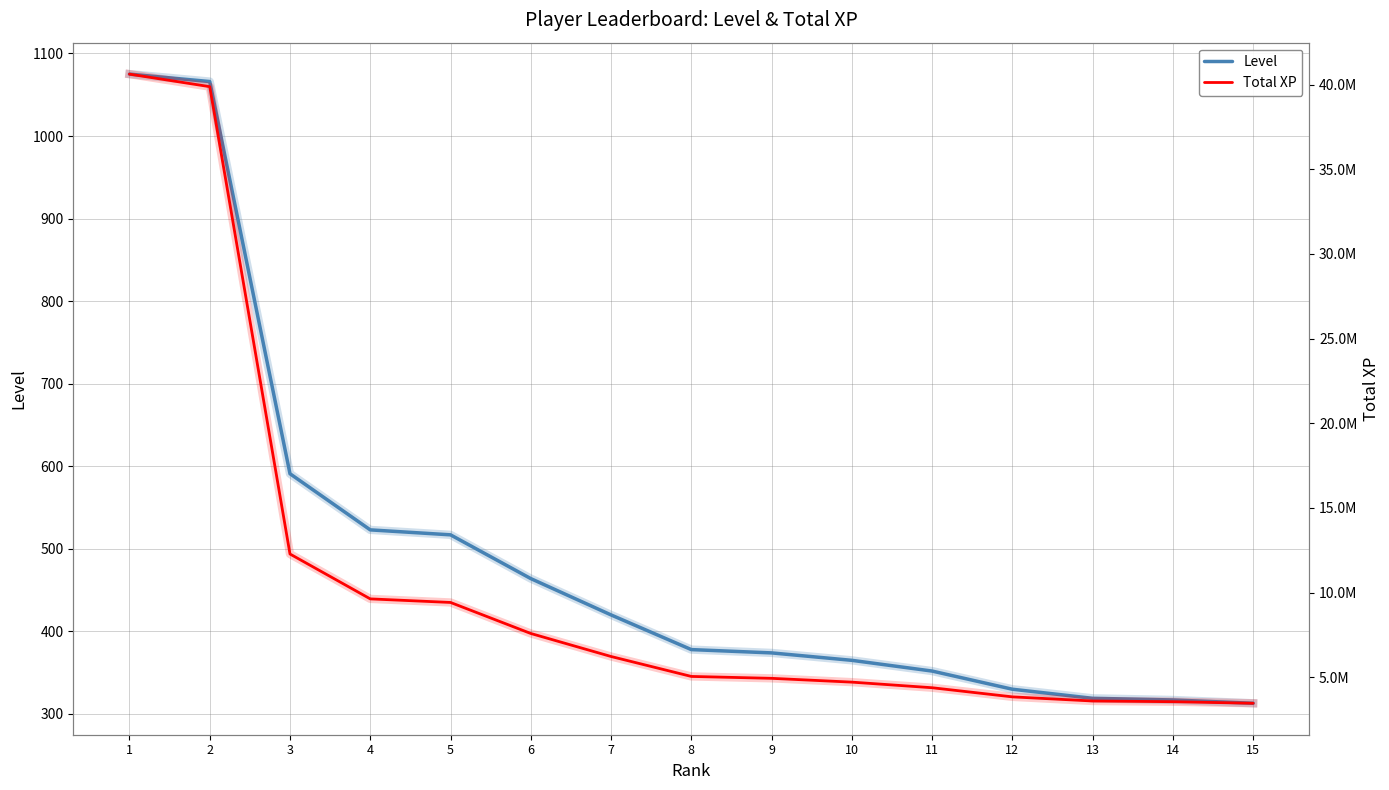

How many series are shown in this chart?

4